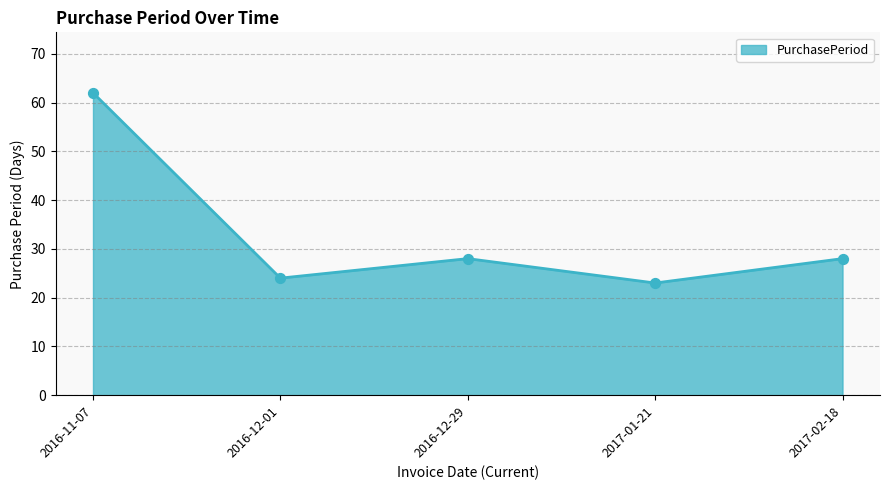

Between 2017-02-18 and 2017-01-21, which is larger?

2017-02-18